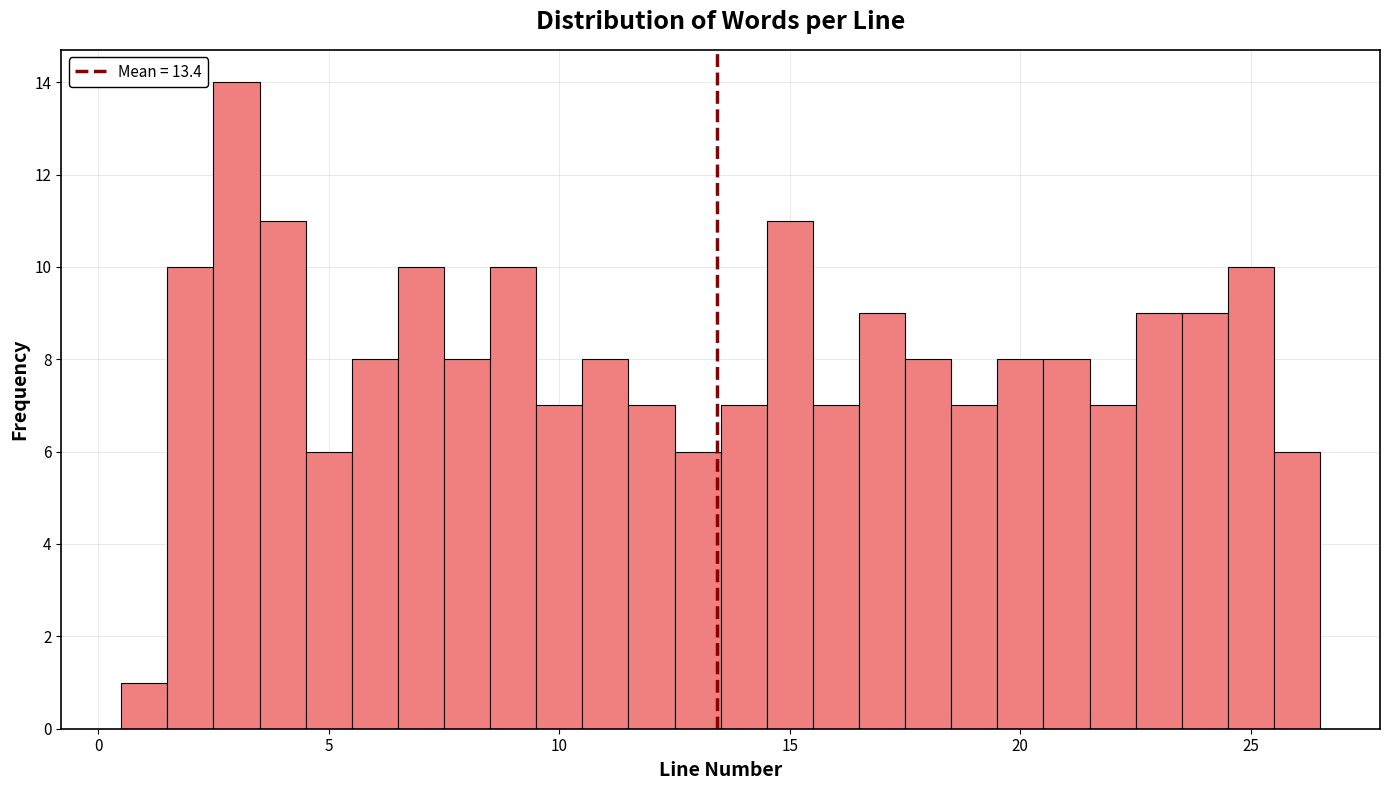

Read against the x-axis, roughly where is the centre of the tallest bar?

3.0